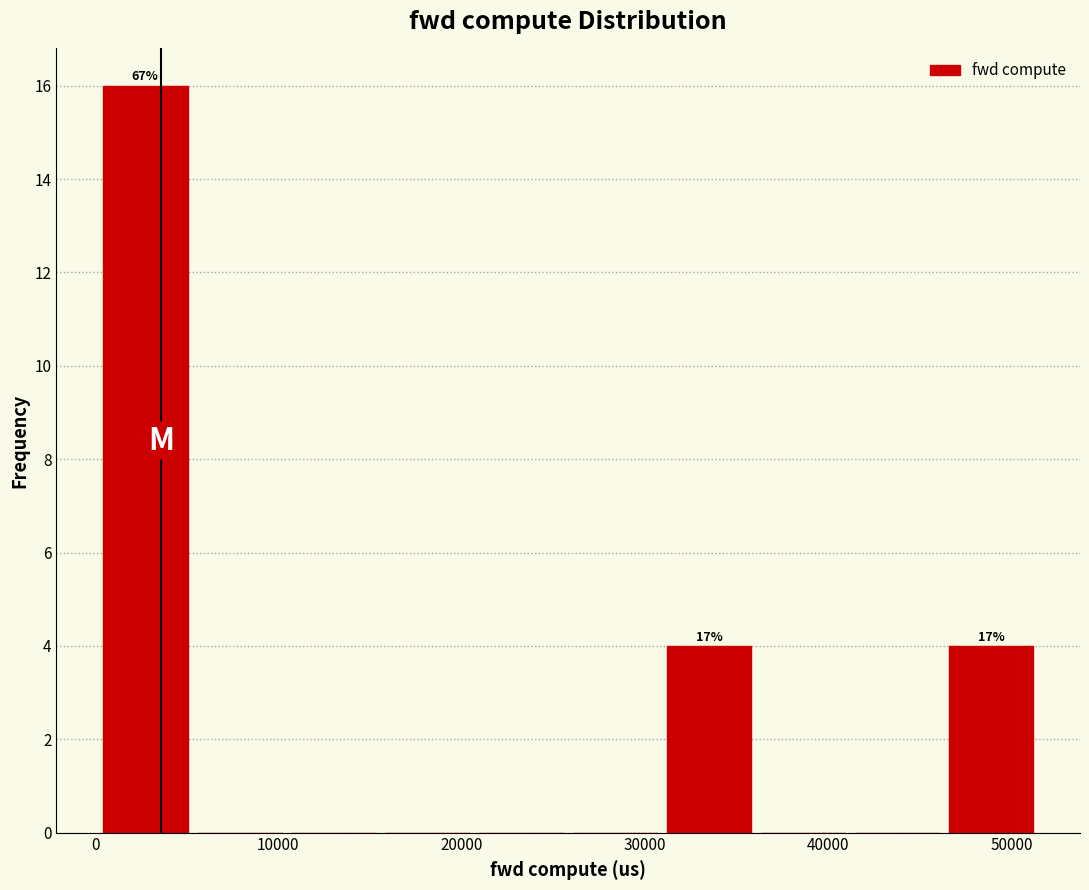

Over which range of the x-axis is the bar tallest?

0 to 6000